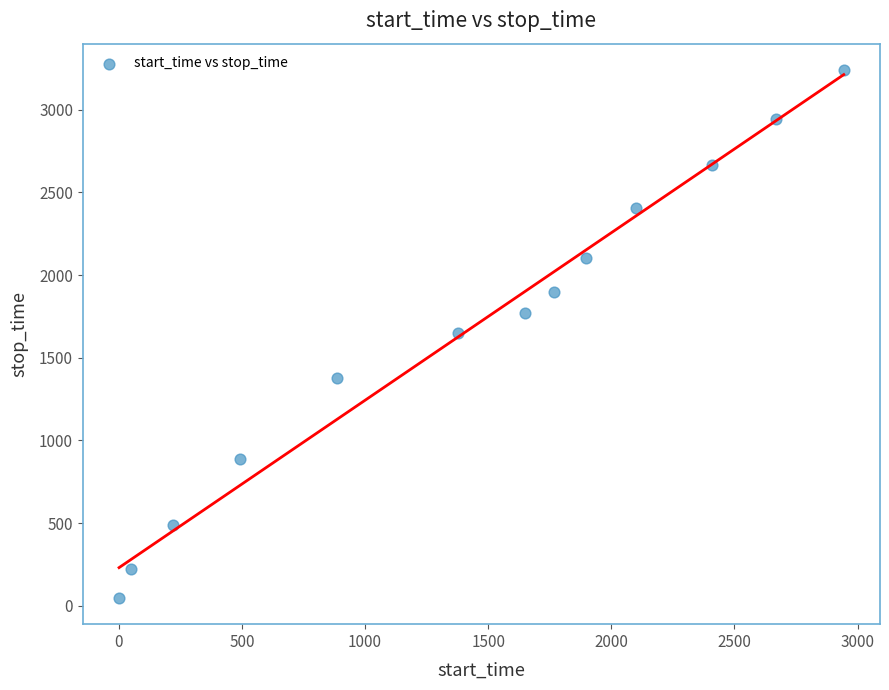

What is the range of Y values (max minus min)?

3192